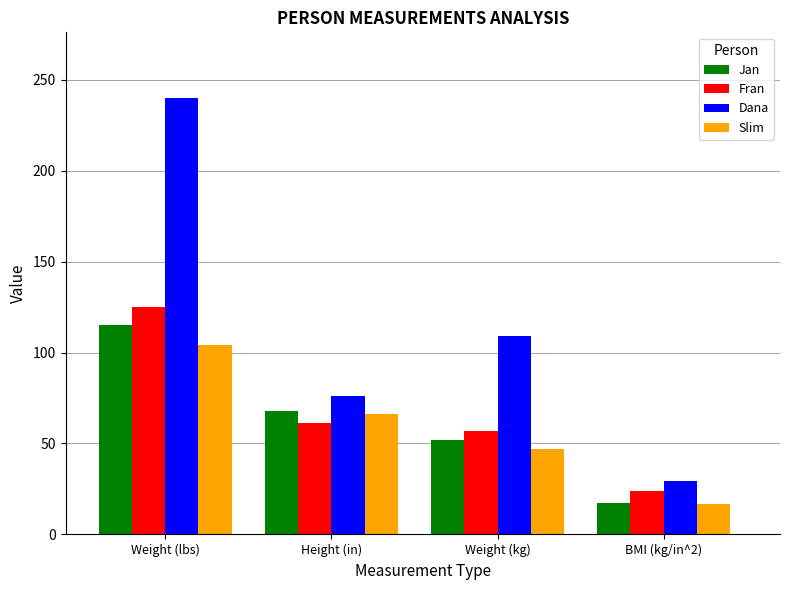

What position from the left is BMI (kg/in^2)?

4